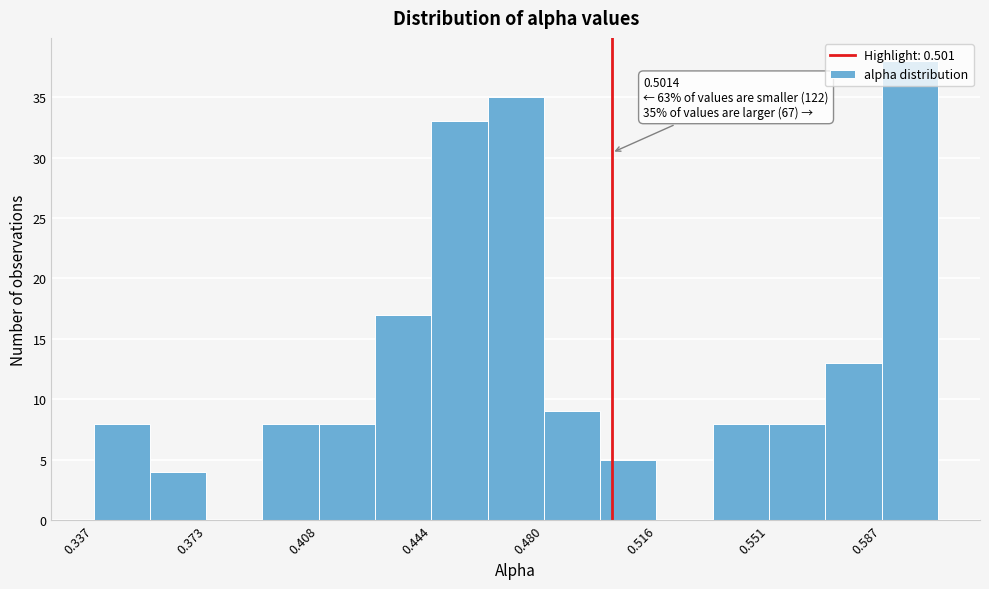

Read against the x-axis, roughly where is the centre of the tallest bar?

0.595